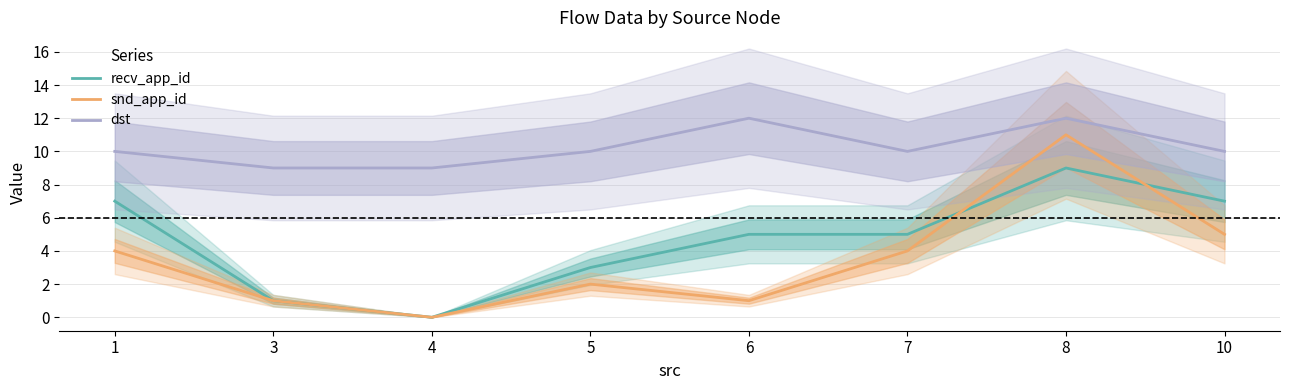

What is the average value of the recv_app_id series?

5